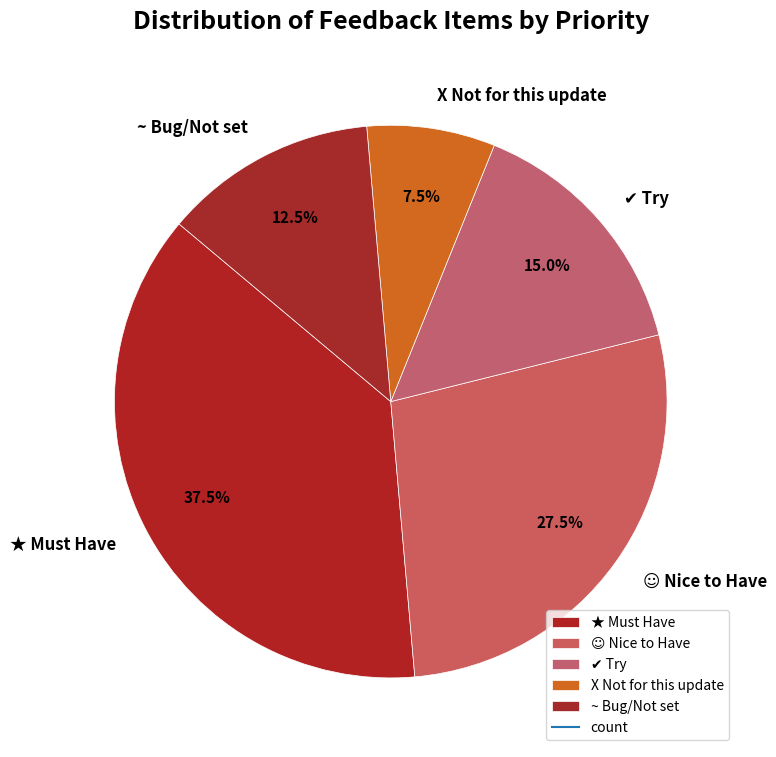

Which slice is the largest?

★ Must Have